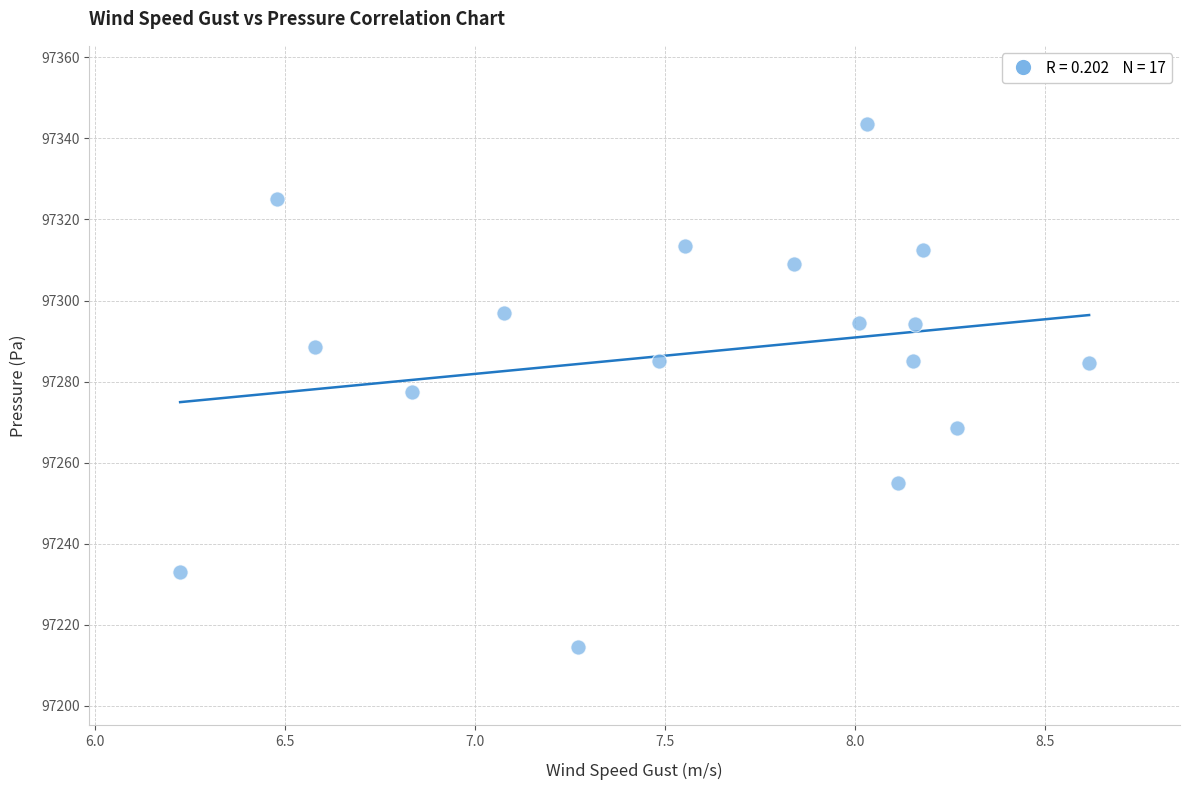

What is the range of X values (max minus min)?

2.4